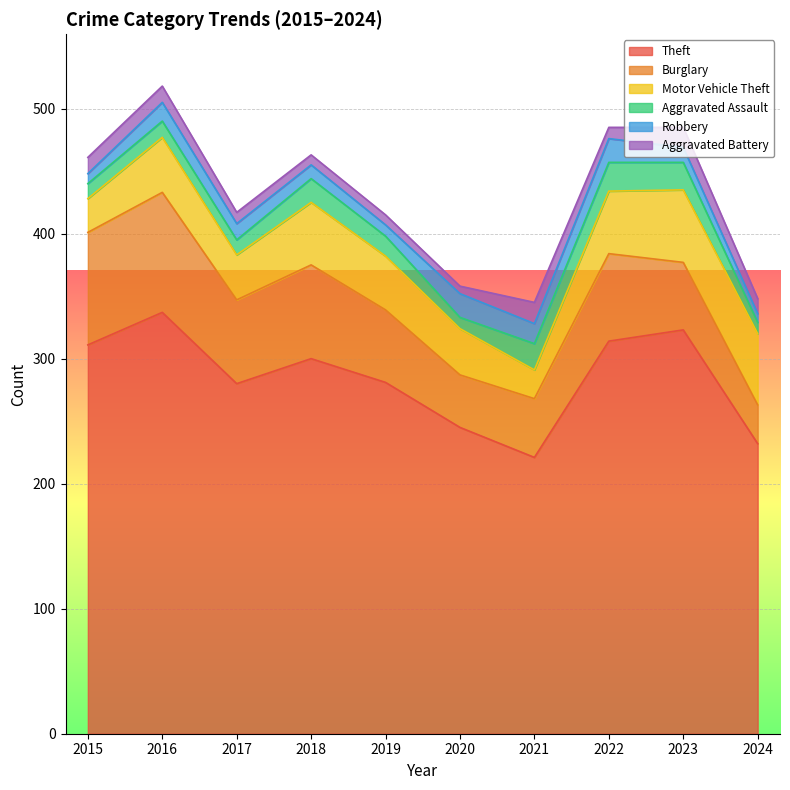

True or false: Aggravated Assault and Theft intersect in this chart.

False